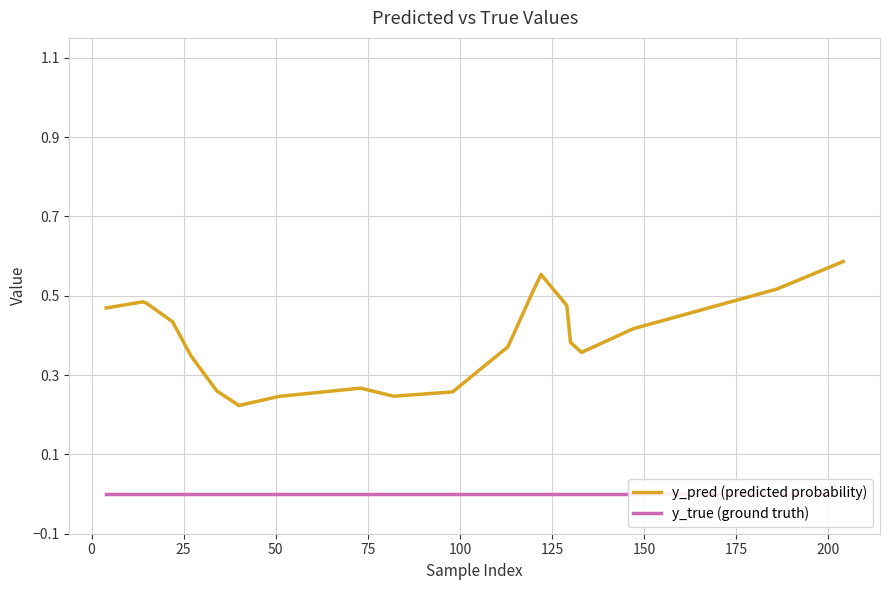

True or false: y_true (ground truth) and y_pred (predicted probability) cross at least once.

False